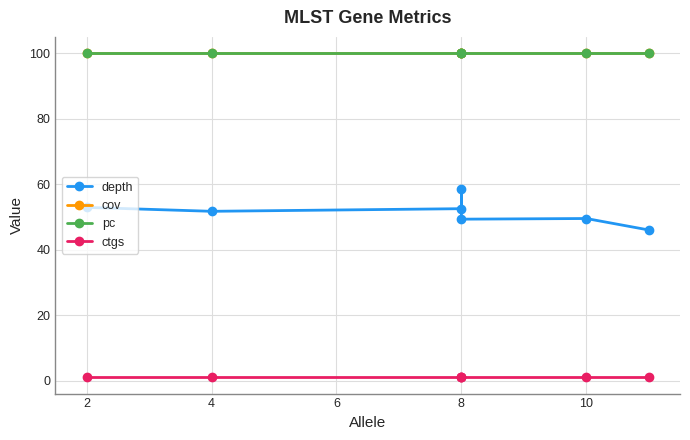

What is the average value of the ctgs series?

1.0